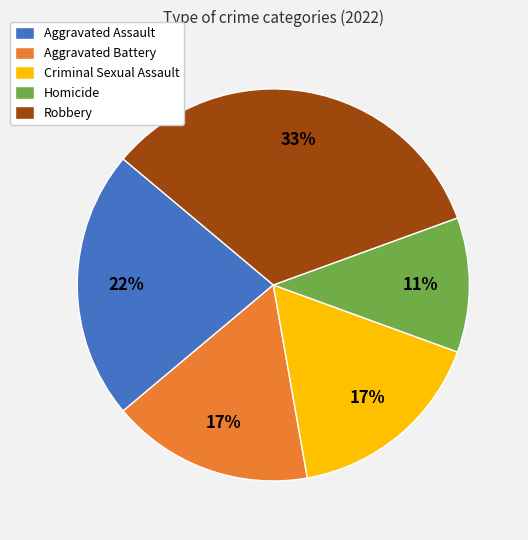

How many slices are in this pie chart?

5